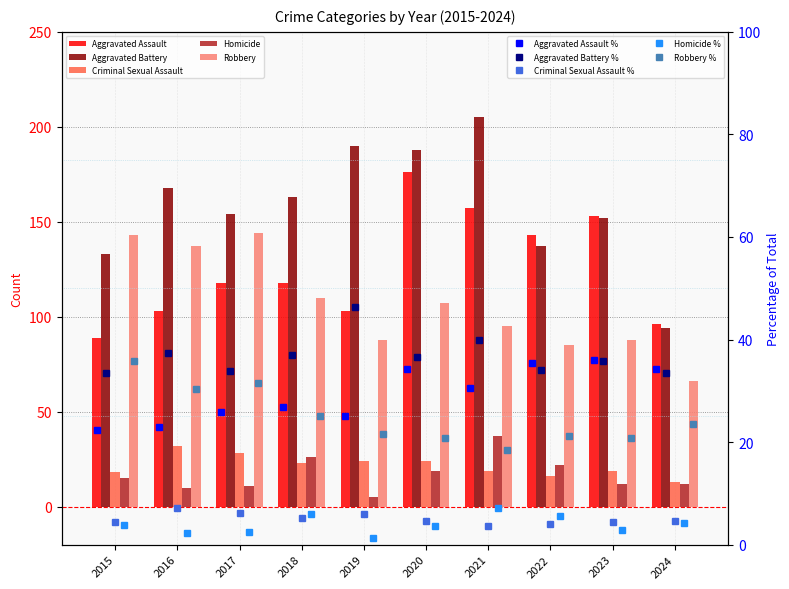

How many data points does each series have?

10